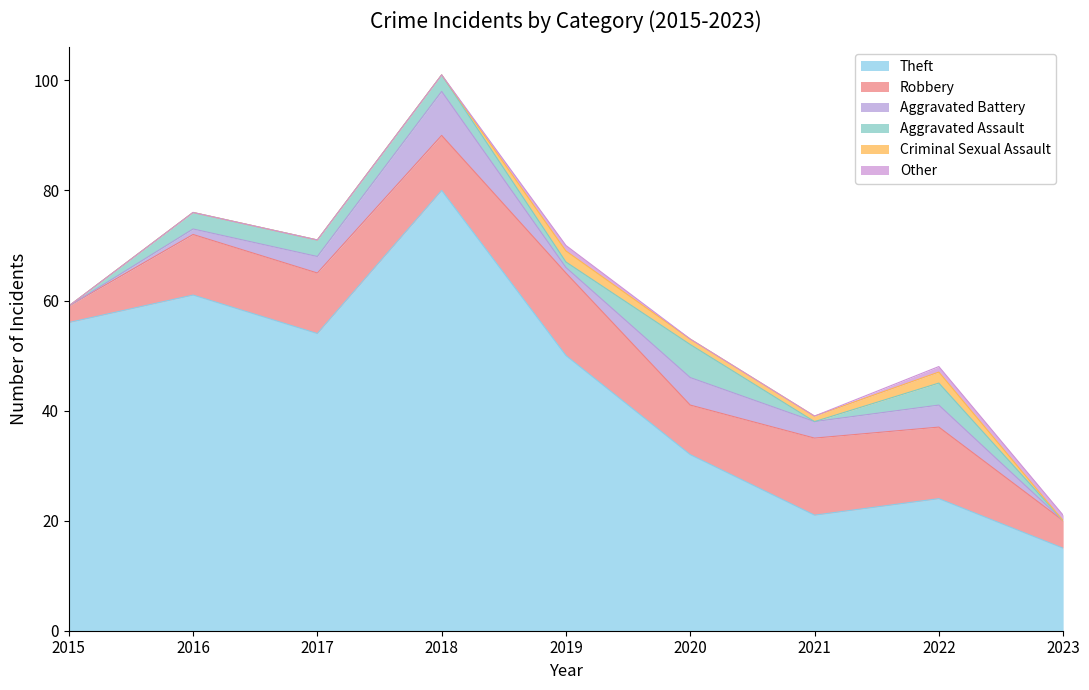

At which category is the sum across all series the highest?

2018